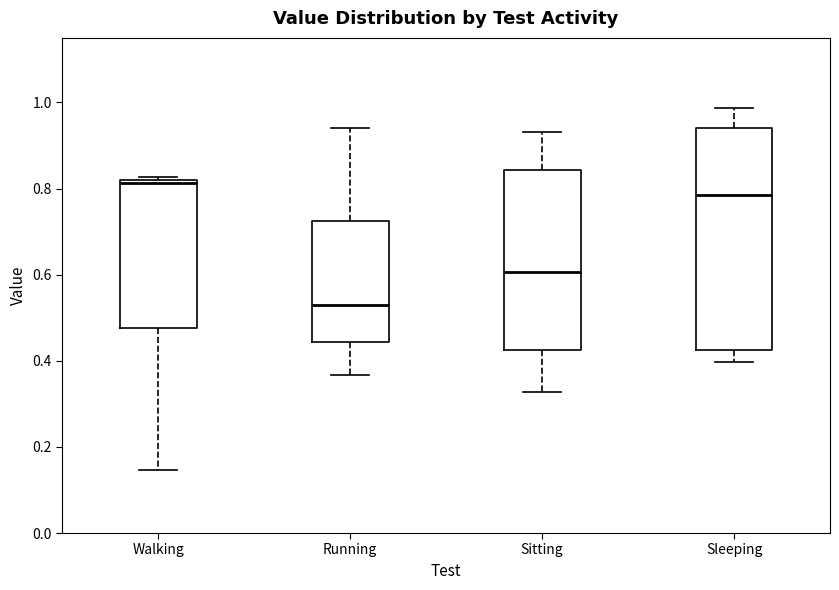

Which box has the highest median line?

Walking